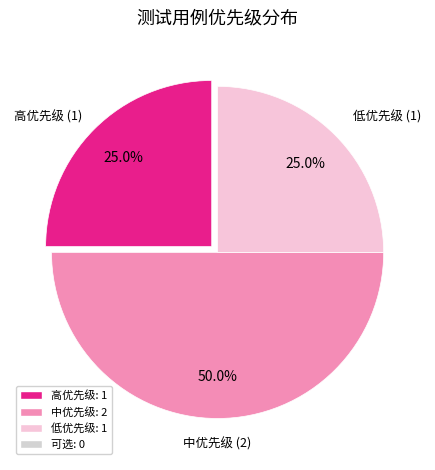

How many segments does this pie chart have?

3